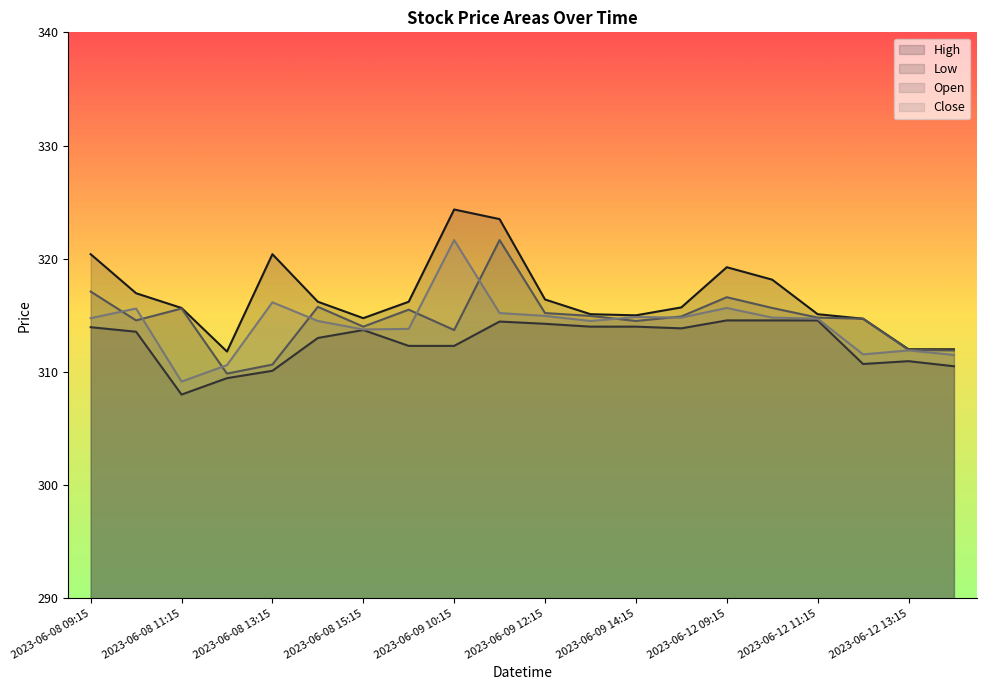

Which series has the largest range (max minus min)?

High